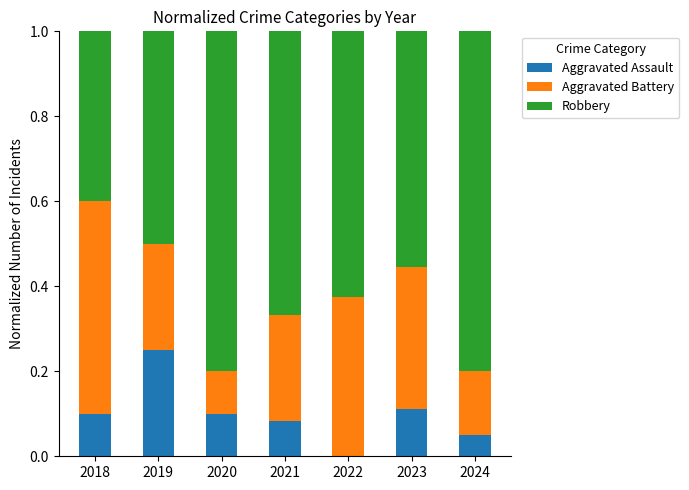

At which label does Aggravated Assault reach its peak?

2019